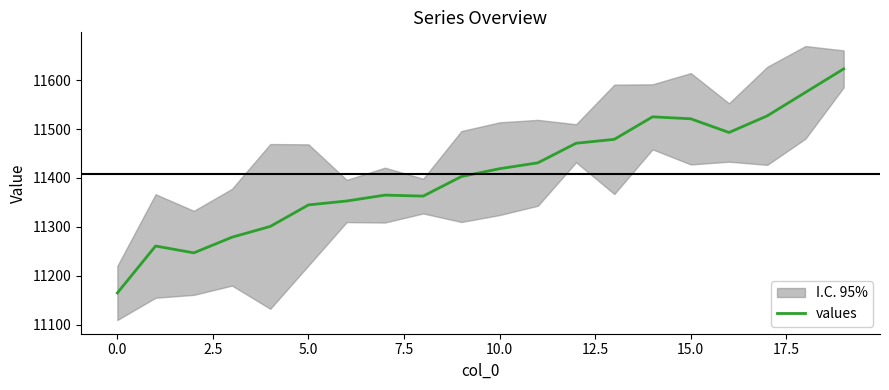

How many interior local valleys (lower than both neighbors) does the data have?

3